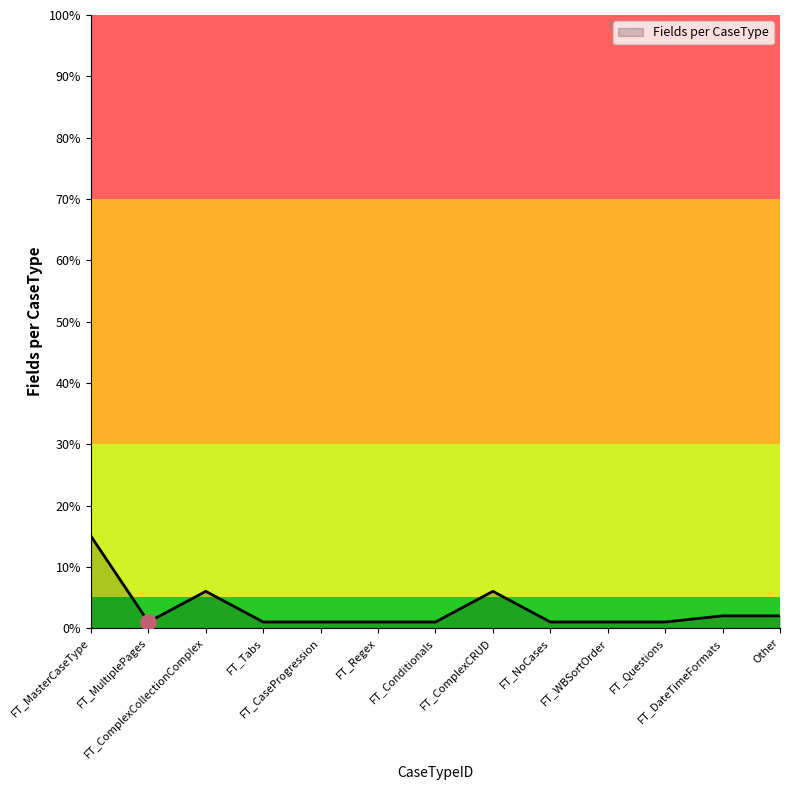

What is the ratio of the value at FT_MasterCaseType to the value at FT_MultiplePages?

15.0